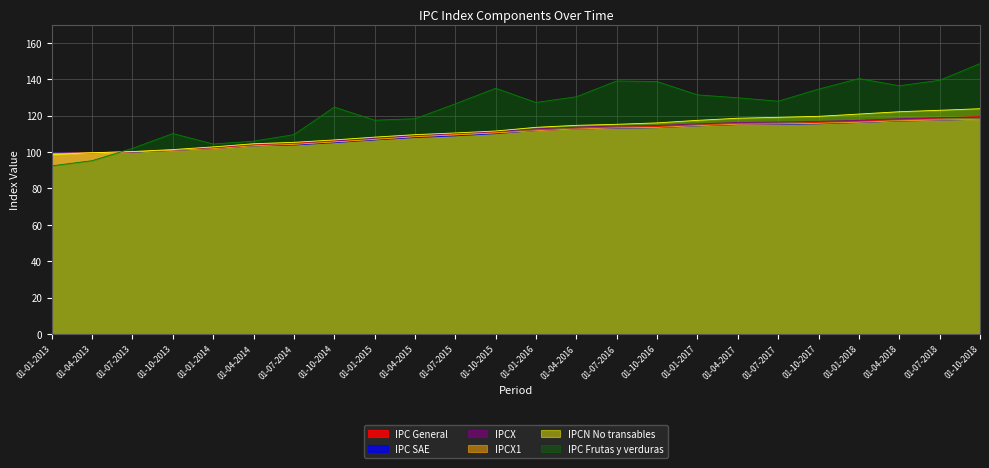

The IPC General series shows 106.5 at 01-10-2014. True or false?

True